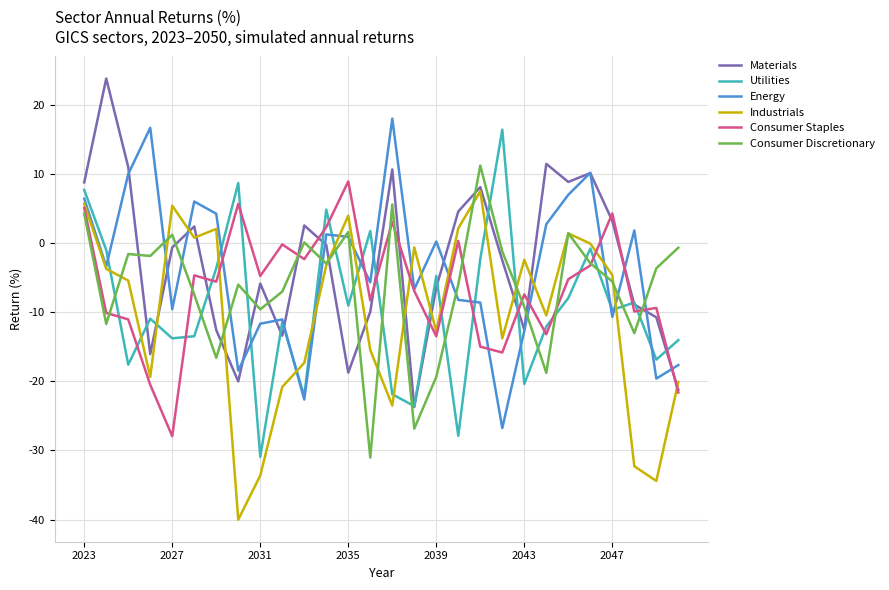

What is the difference between the maximum and minimum values in the Utilities series?

47.3